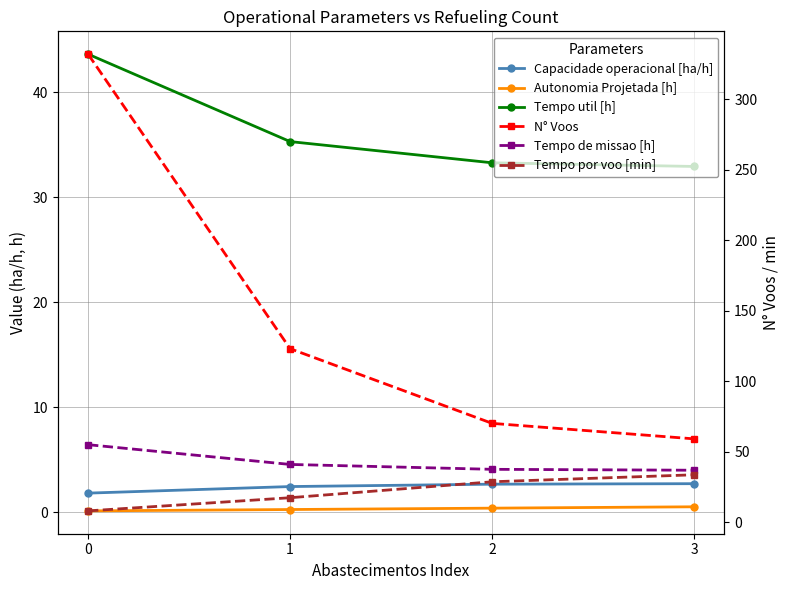

True or false: N° Voos and Tempo por voo [min] intersect in this chart.

False